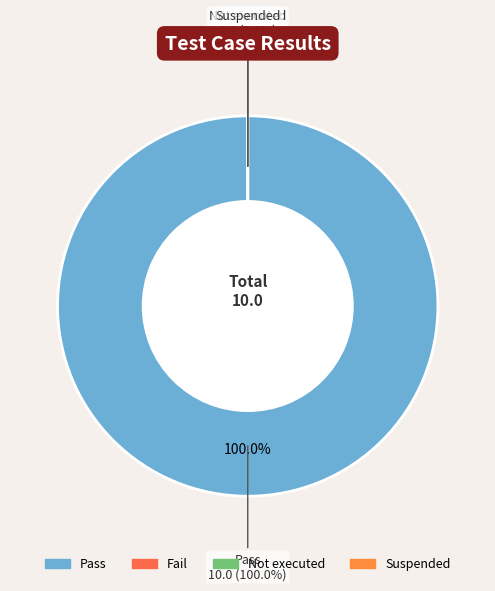

What is the smallest slice in the pie chart?

Fail